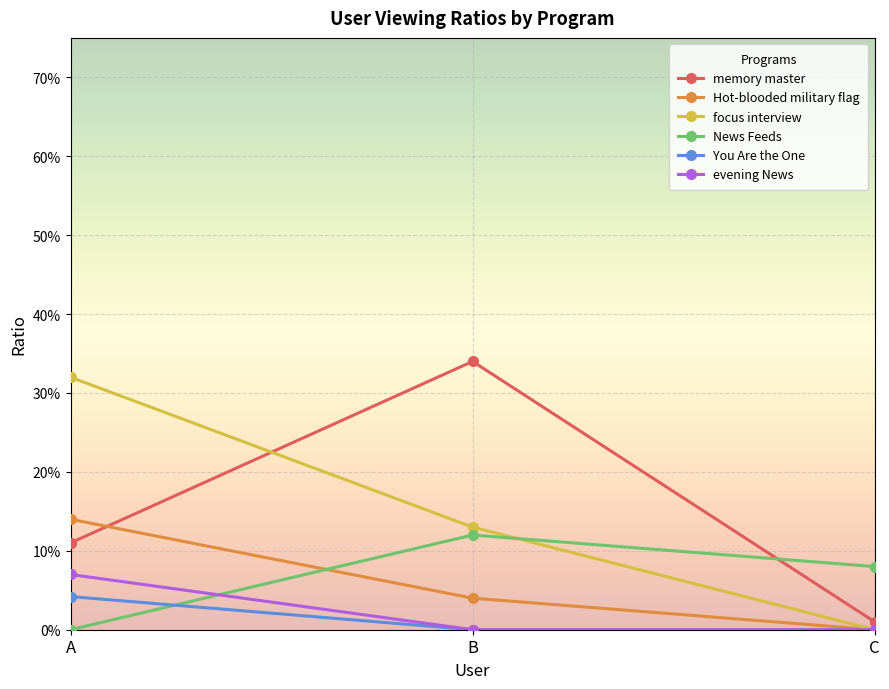

What are all the series names shown in the legend?

memory master, Hot-blooded military flag, focus interview, News Feeds, You Are the One, evening News